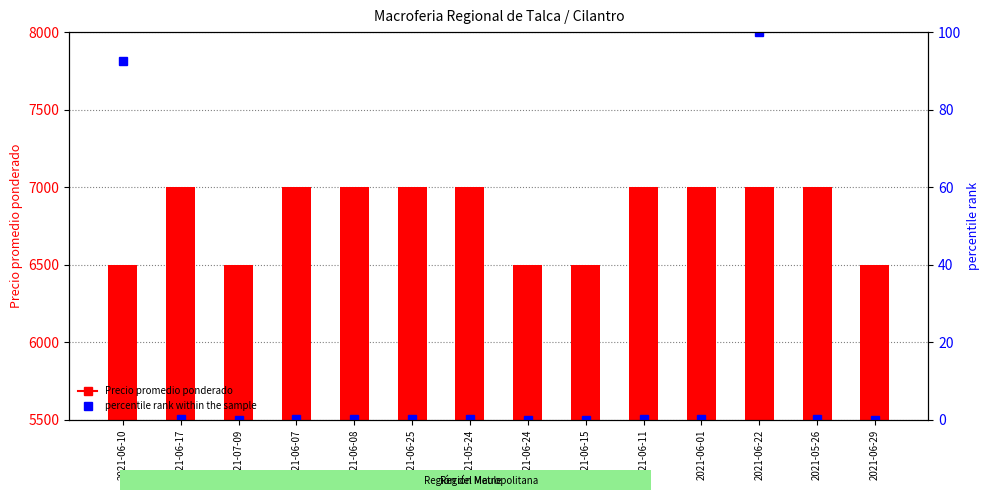

Reading left to right, transcribe all the data shown in this chart.

Precio promedio ponderado: 2021-06-10=6500.0	2021-06-17=7000.0	2021-07-09=6500.0	2021-06-07=7000.0	2021-06-08=7000.0	2021-06-25=7000.0	2021-05-24=7000.0	2021-06-24=6500.0	2021-06-15=6500.0	2021-06-11=7000.0	2021-06-01=7000.0	2021-06-22=7000.0	2021-05-26=7000.0	2021-06-29=6500.0
percentile rank within the sample: 2021-06-10=92.7	2021-06-17=0.2	2021-07-09=0.0	2021-06-07=0.2	2021-06-08=0.2	2021-06-25=0.2	2021-05-24=0.2	2021-06-24=0.0	2021-06-15=0.0	2021-06-11=0.2	2021-06-01=0.2	2021-06-22=100.0	2021-05-26=0.2	2021-06-29=0.0